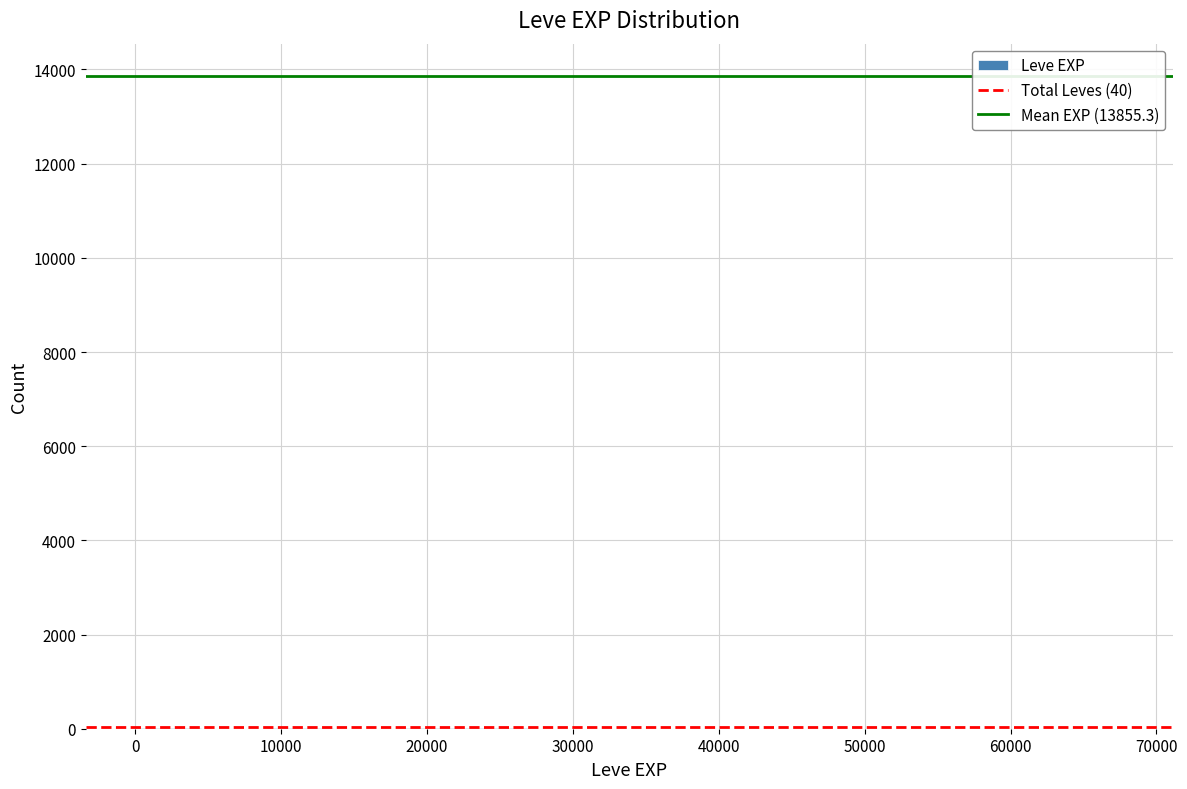

Reading left to right, list every bar in this chart as the range it spans on the x-axis followed by its height. Neither the bar edges nor the heights are printed on the chart, so give them approximately, as read against the axes.

0 to 5000: under 200
5000 to 9000: under 200
9000 to 14000: under 200
14000 to 18000: 0
18000 to 23000: under 200
23000 to 27000: under 200
27000 to 32000: under 200
32000 to 36000: 0
36000 to 41000: under 200
41000 to 45000: 0
45000 to 50000: 0
50000 to 54000: 0
54000 to 59000: 0
59000 to 63000: 0
63000 to 68000: under 200